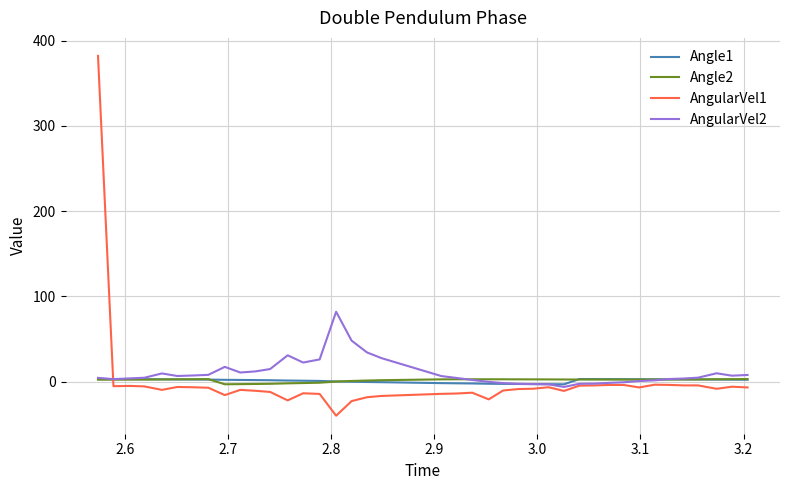

Which series has the largest range (max minus min)?

AngularVel1